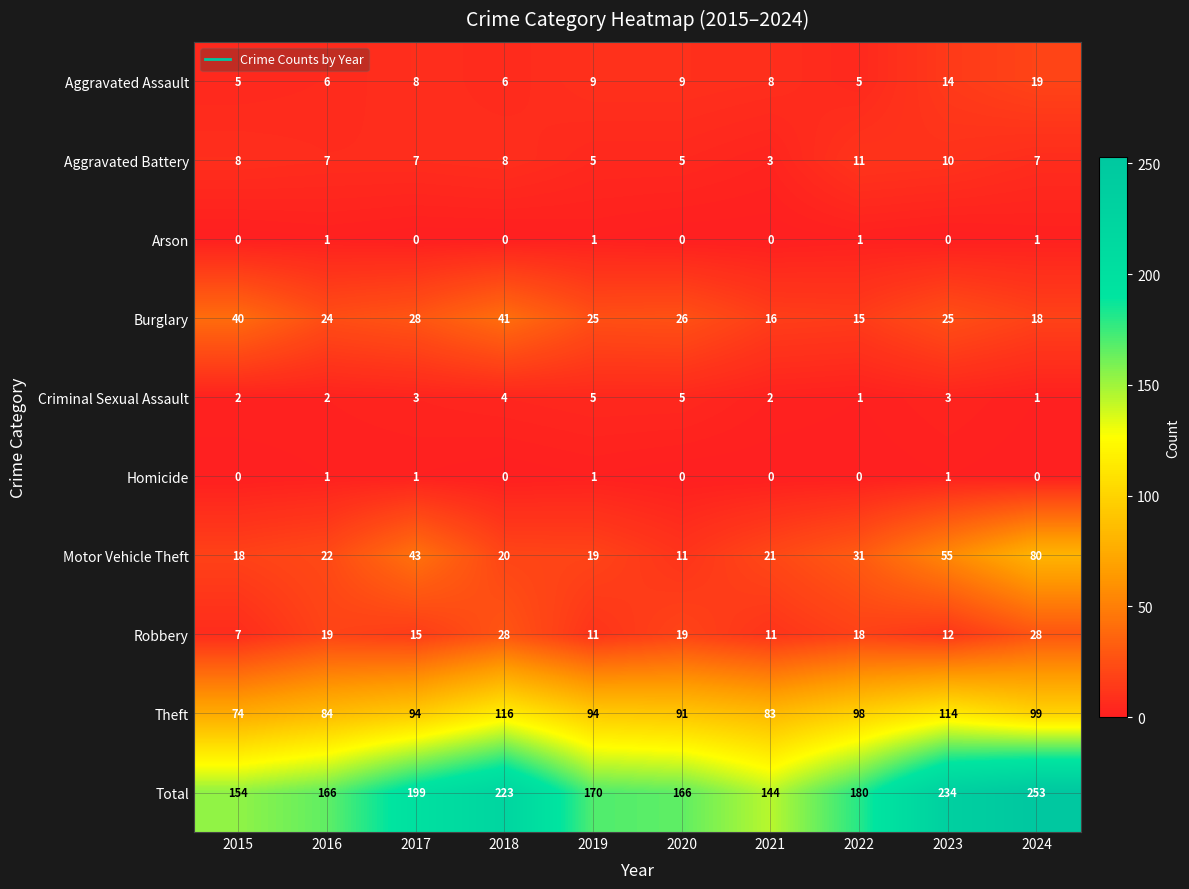

What is the difference between the Total values at 2021 and 2019?

26